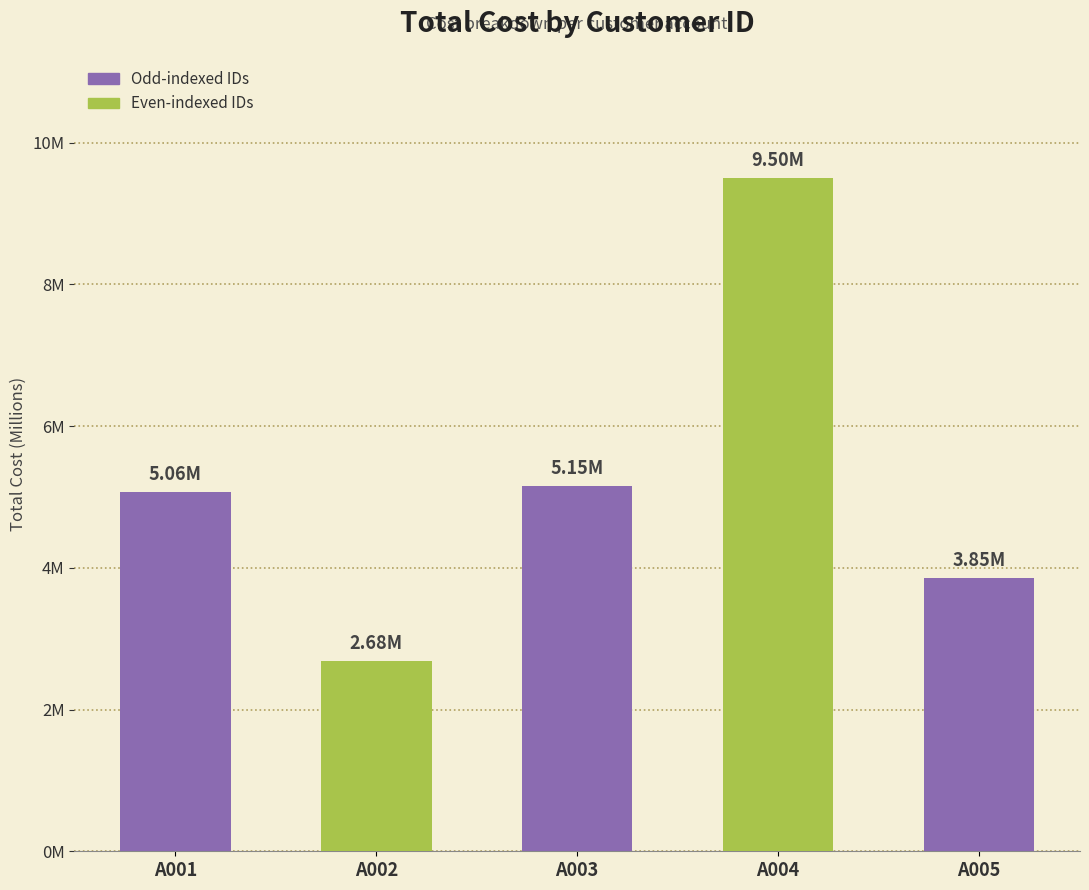

Does the chart contain any negative values?

No